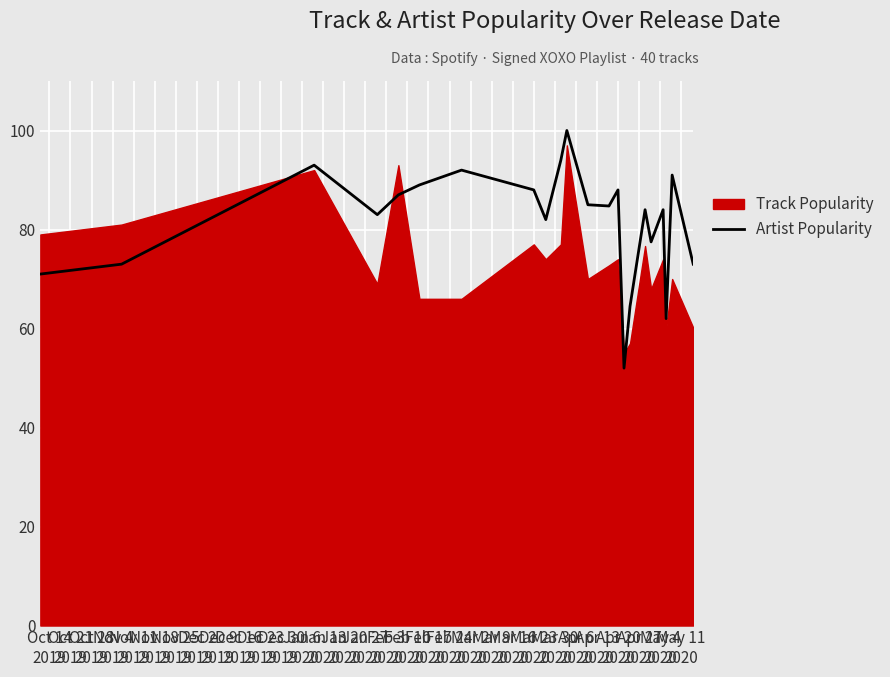

What is the minimum value for Artist Popularity?

52.0